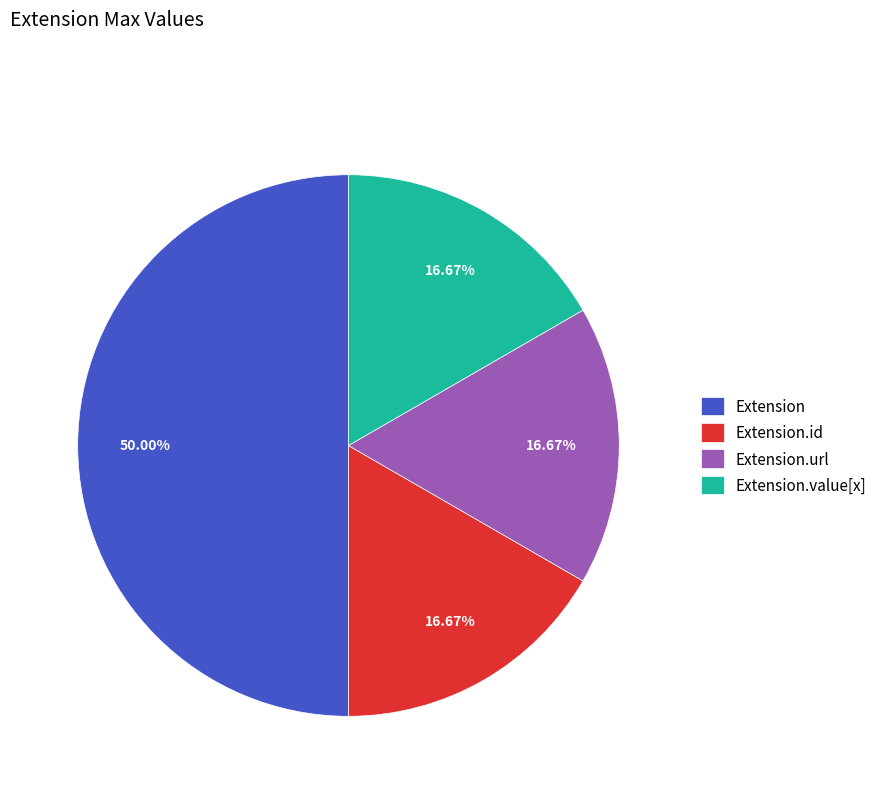

To the nearest percent, what is the difference between the largest and smallest slice percentages?

33%